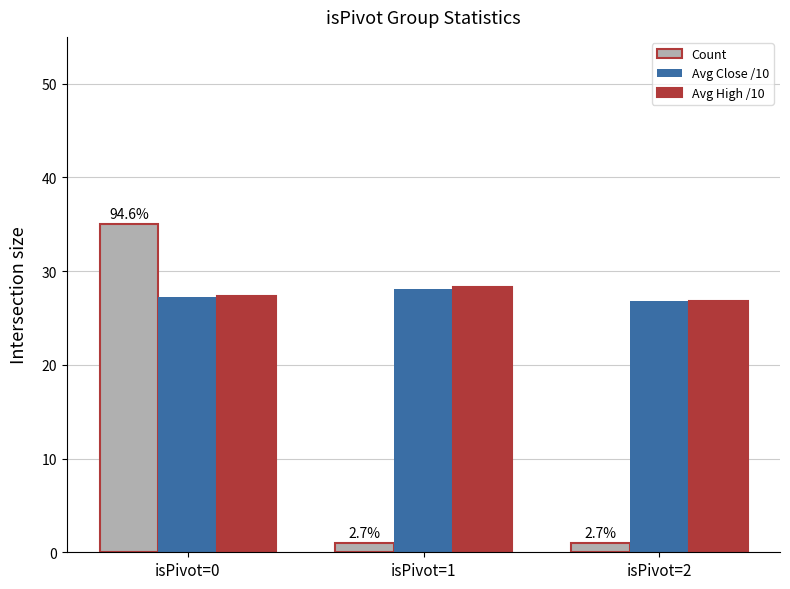

What is the spread (max minus min) of values at isPivot=0?

7.8